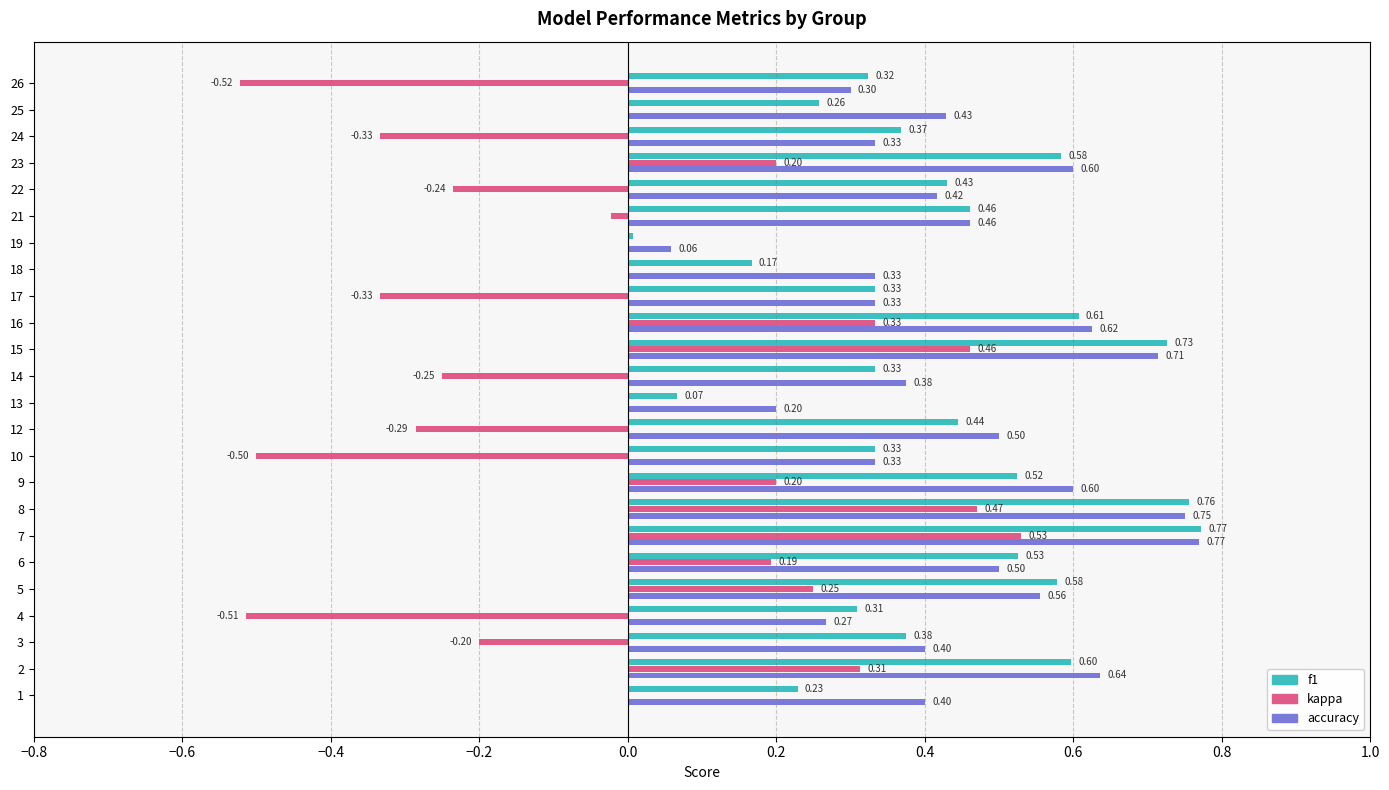

Which series changed the most between 1 and 9?

f1